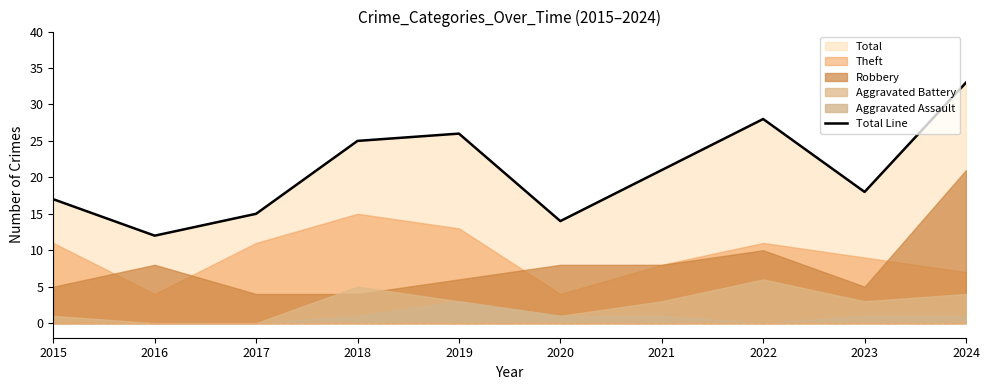

Where is the data nearest to the value 22?

2021